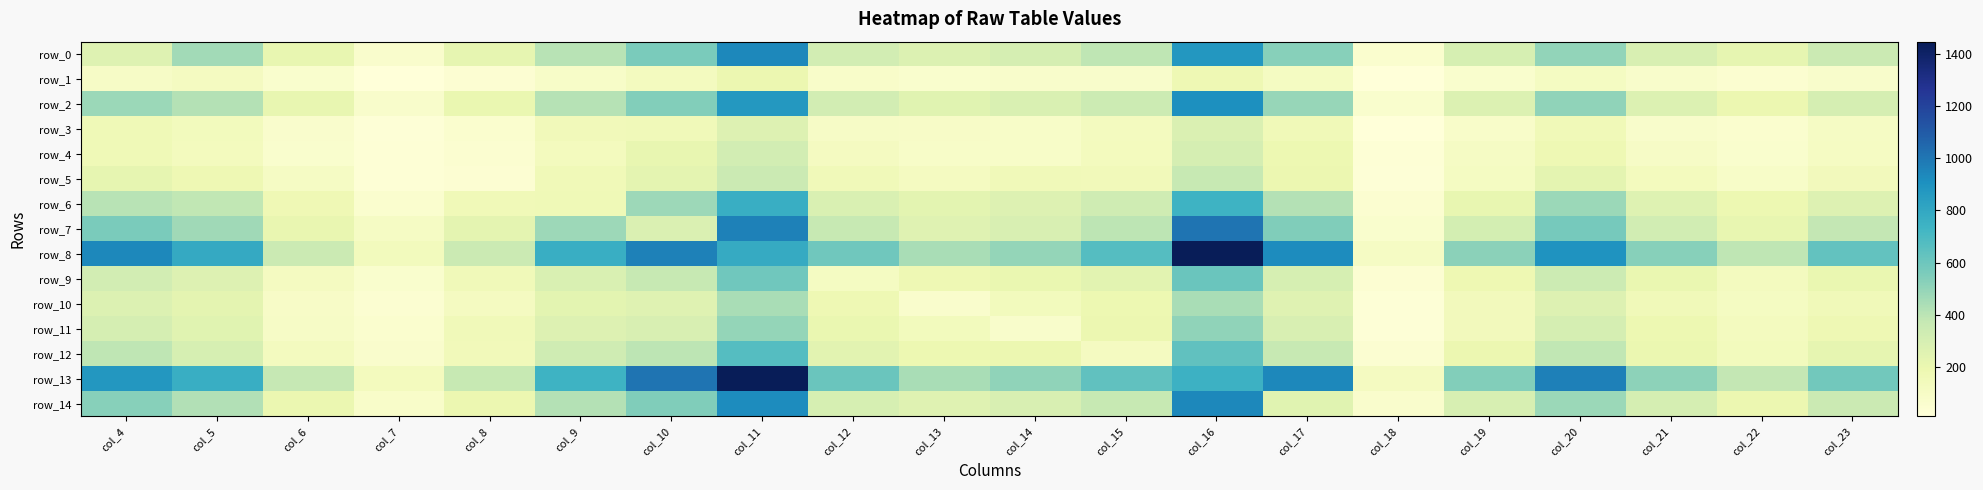

What is the sum of all row_8 values?

12717